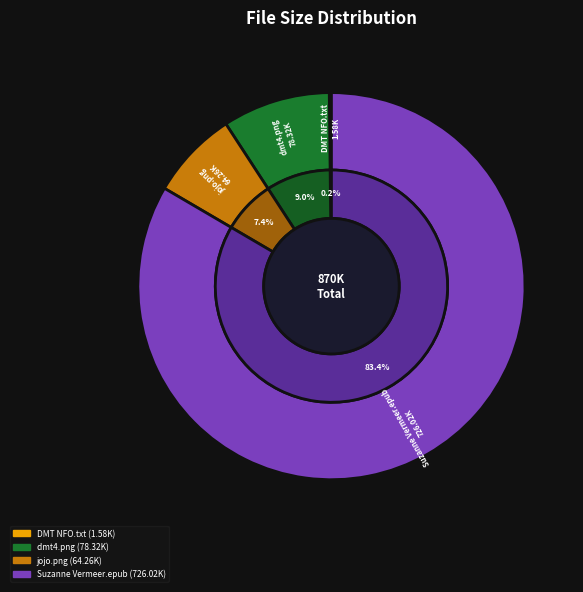

Do dmt4.png and DMT NFO, Read before Playing.txt together represent more than half of the pie?

No